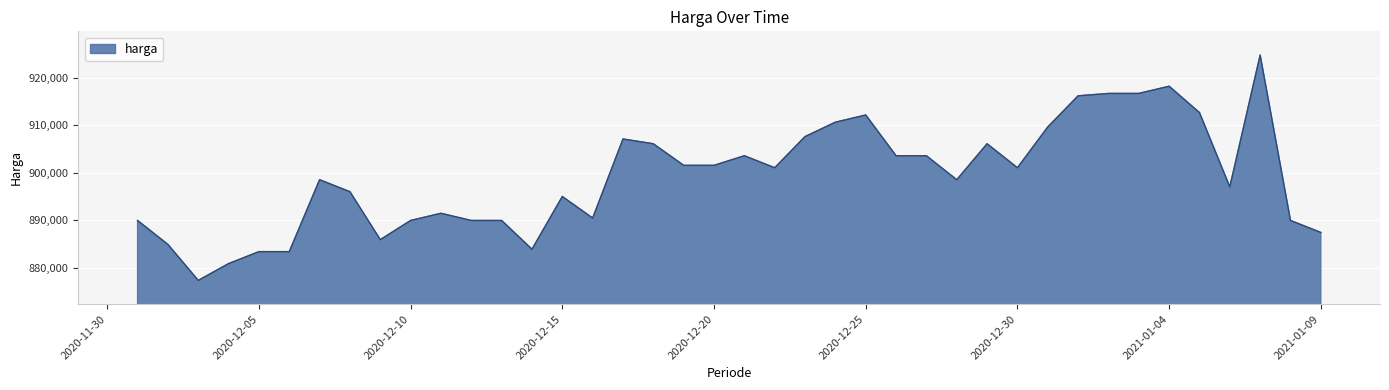

What is the difference between the maximum and minimum values?

47423